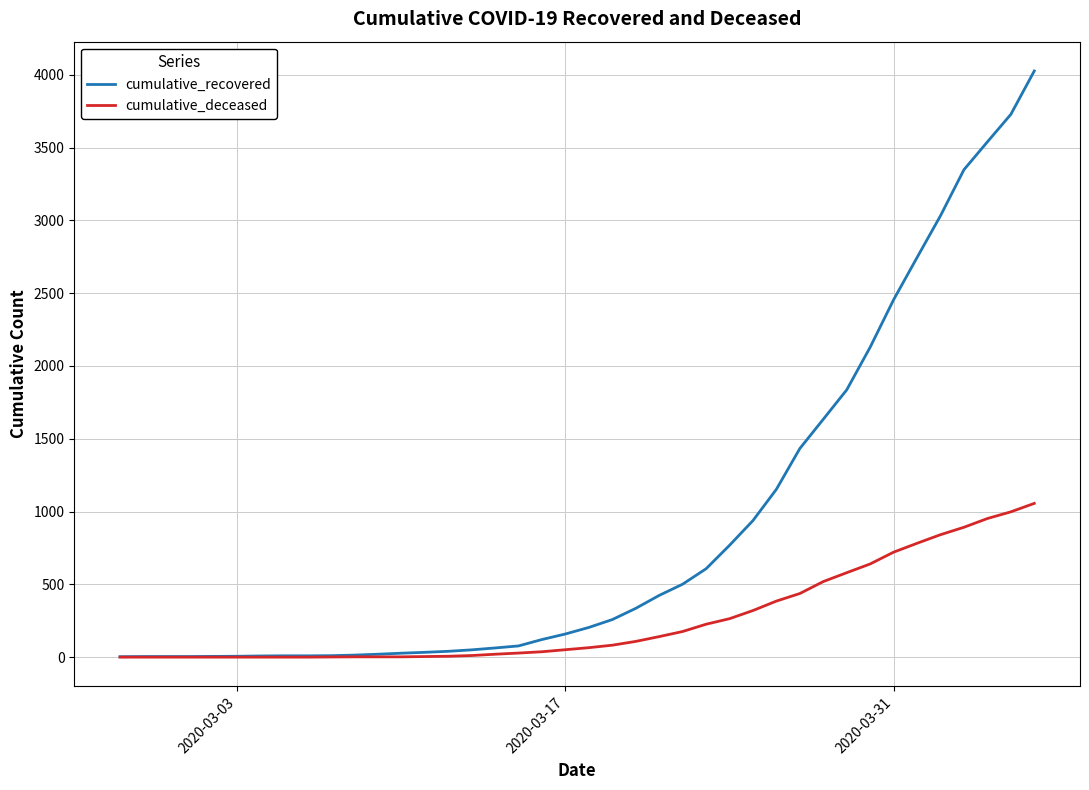

Does the chart have visible grid lines?

Yes